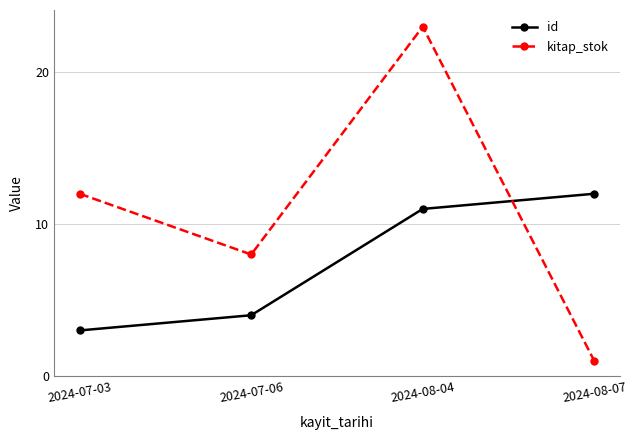

Which category has the lowest value across all series?

2024-08-07